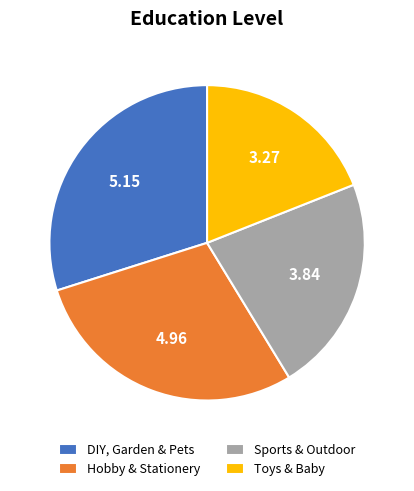

Combined, do Hobby & Stationery and DIY, Garden & Pets account for over 50%?

Yes